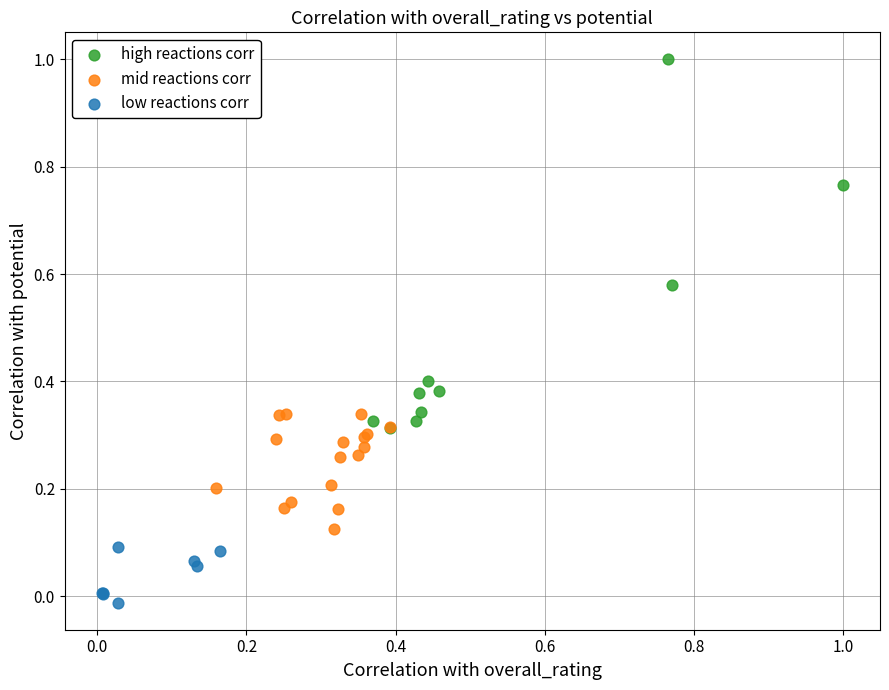

Which series contains the highest Y value?

high reactions corr